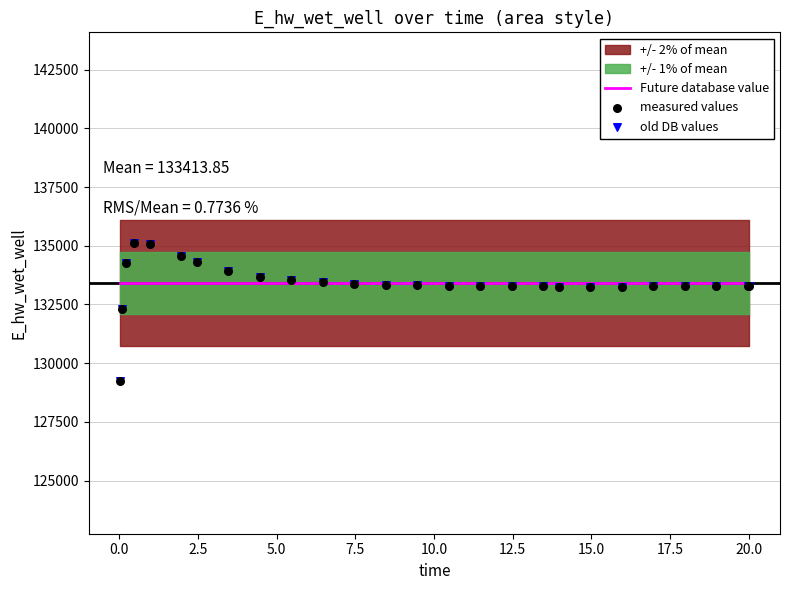

Is the value of old DB values at 15 greater than the value of Future database value at 22.5?

No